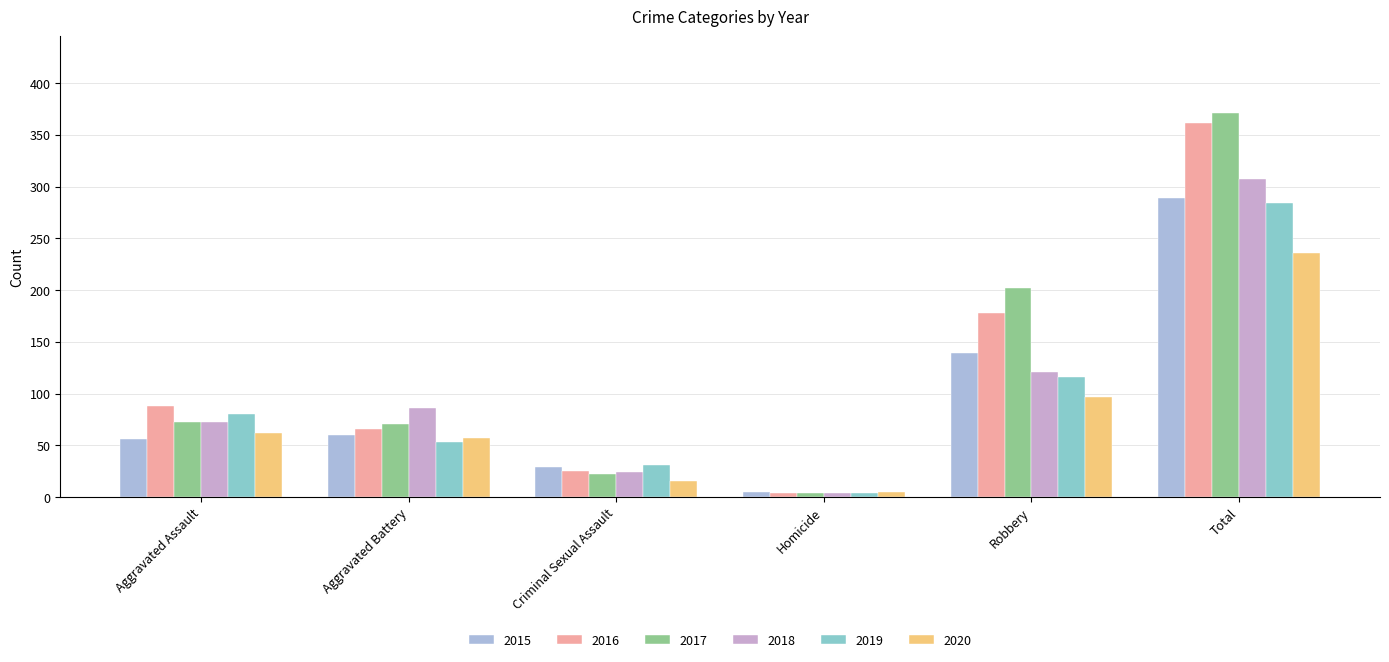

How many categories are shown in the chart?

6